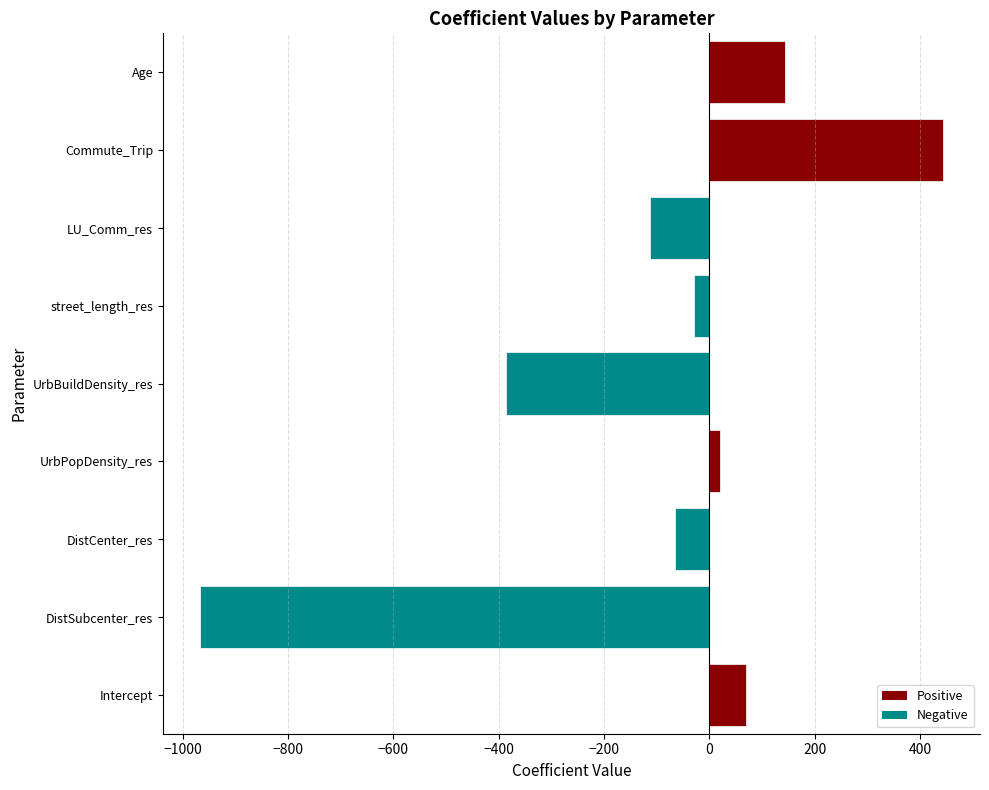

At which label is the value closest to -262?

UrbBuildDensity_res